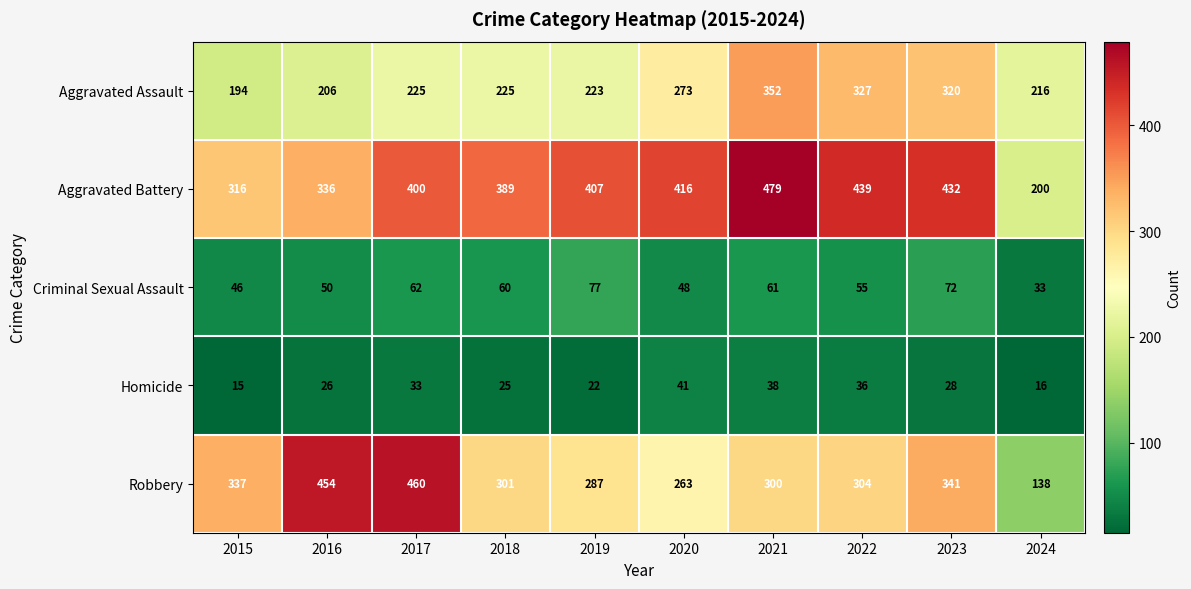

At which category is the sum across all series the highest?

2021